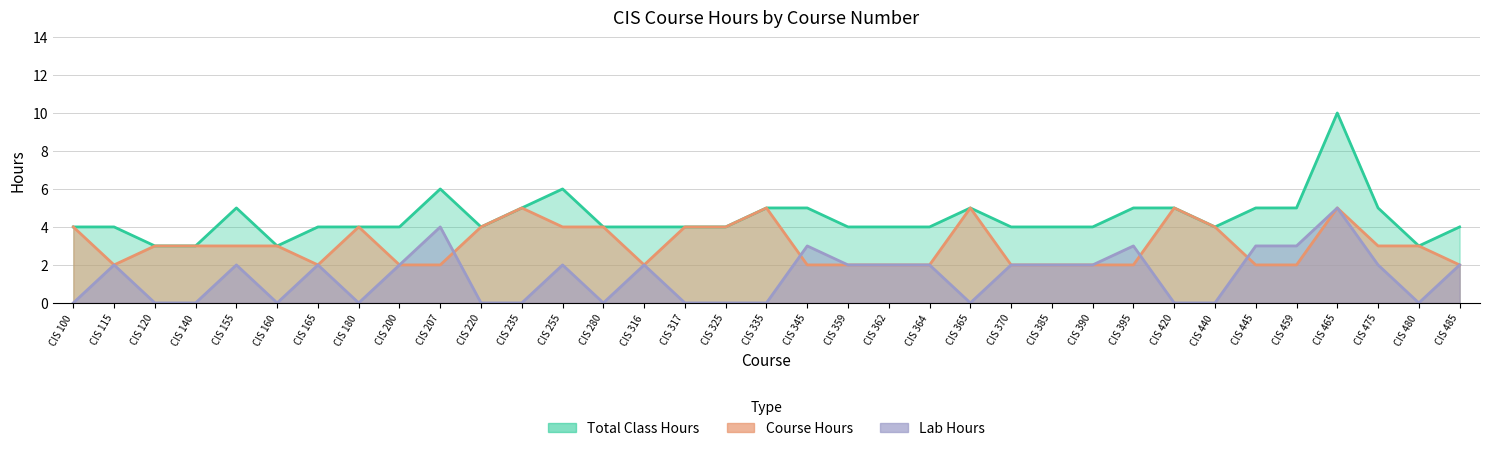

How many interior local valleys does the Course Hours series have?

3